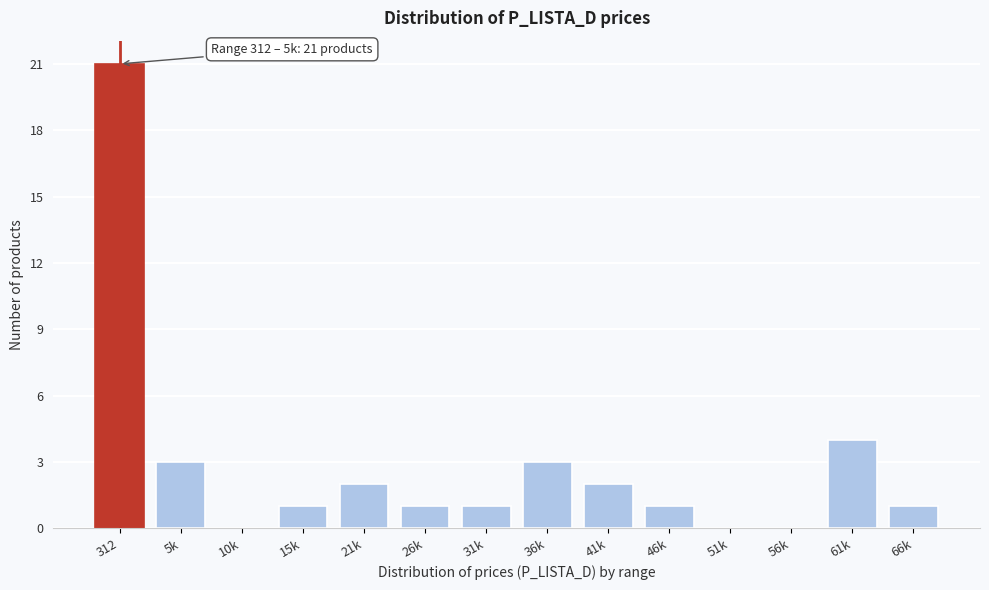

Reading left to right, transcribe all the data shown in this chart.

312=21	5k=3	10k=0	15k=1	21k=2	26k=1	31k=1	36k=3	41k=2	46k=1	51k=0	56k=0	61k=4	66k=1